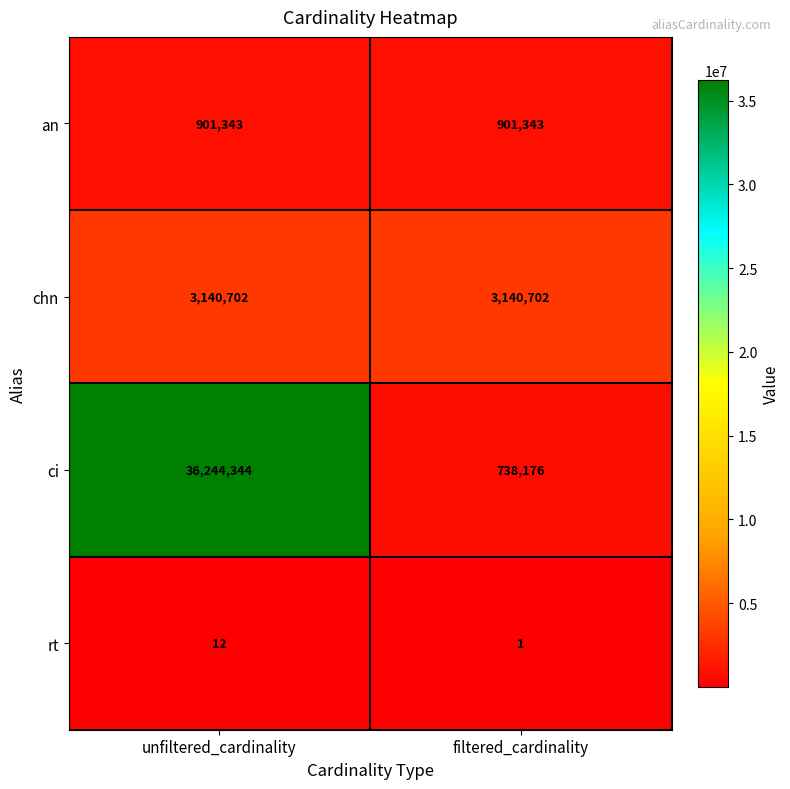

Which series has the largest total across all categories?

ci